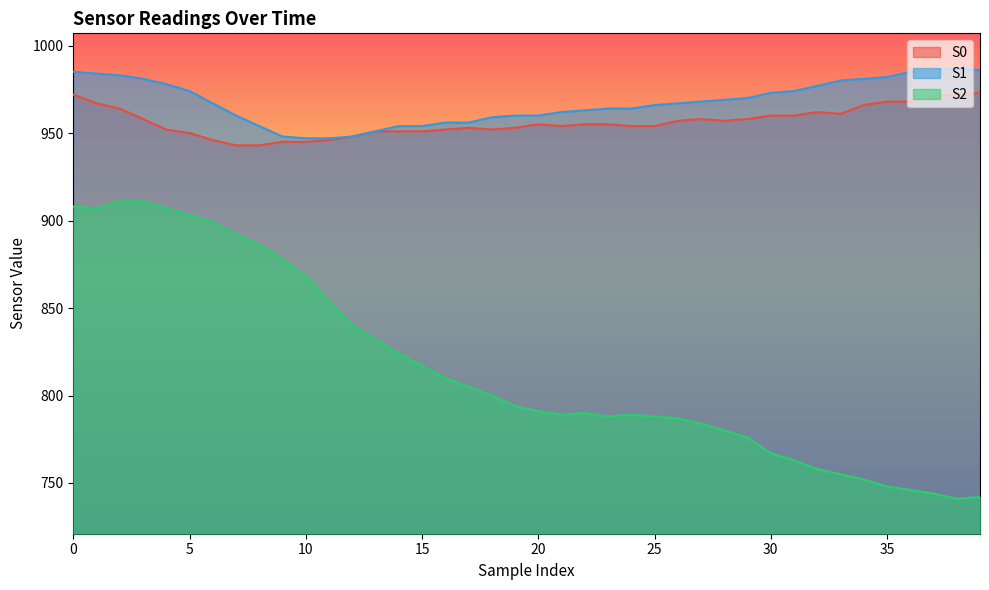

How many lines are shown in the chart?

3